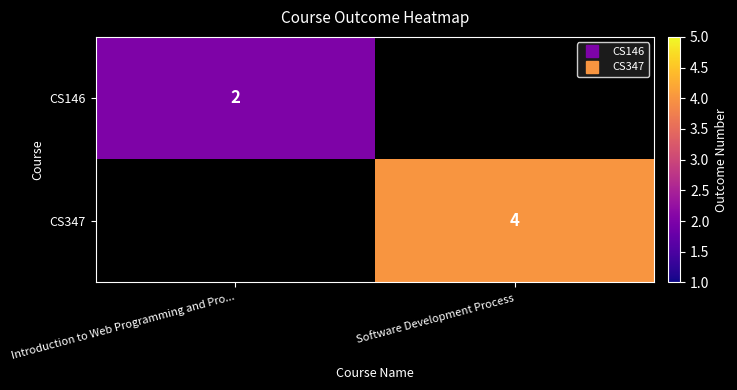

Which series has the largest range (max minus min)?

CS146